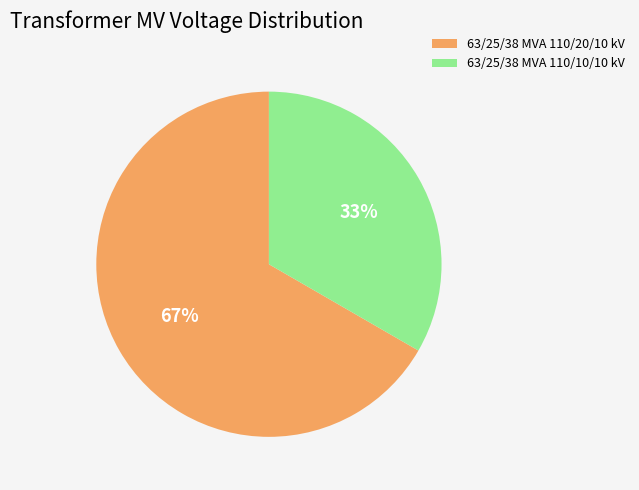

Count the number of slices in the pie.

2